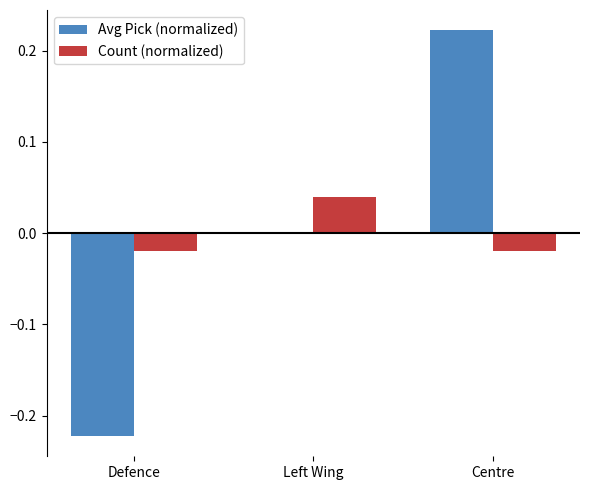

How many categories are shown in the chart?

3